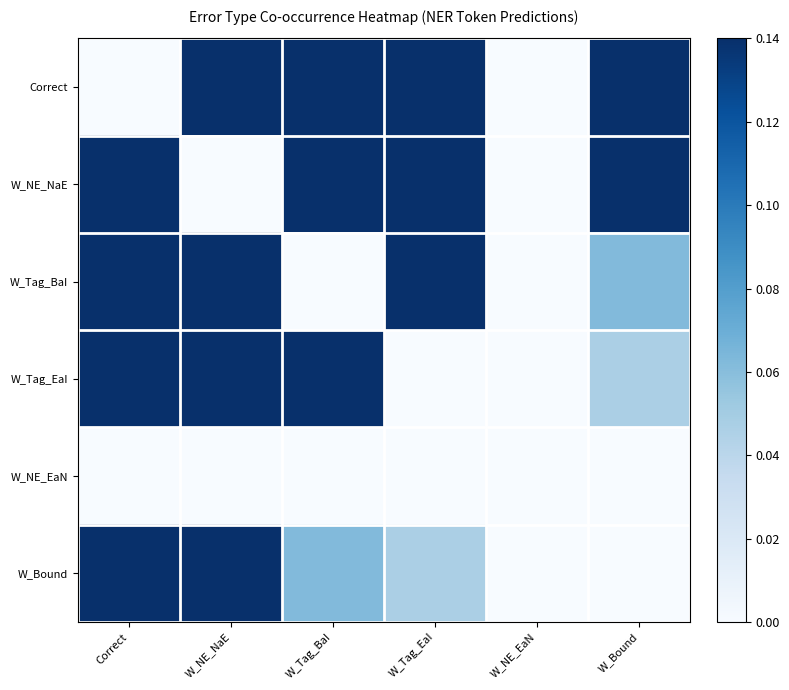

At W_NE_NaE, list the series in order from smallest to largest.

W_NE_NaE, W_NE_EaN, Correct, W_Tag_BaI, W_Tag_EaI, W_Bound